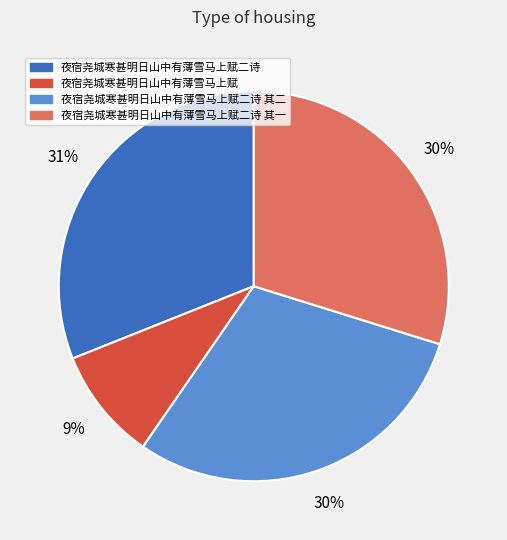

Which category has the smallest portion of the pie?

夜宿尧城寒甚明日山中有薄雪马上赋